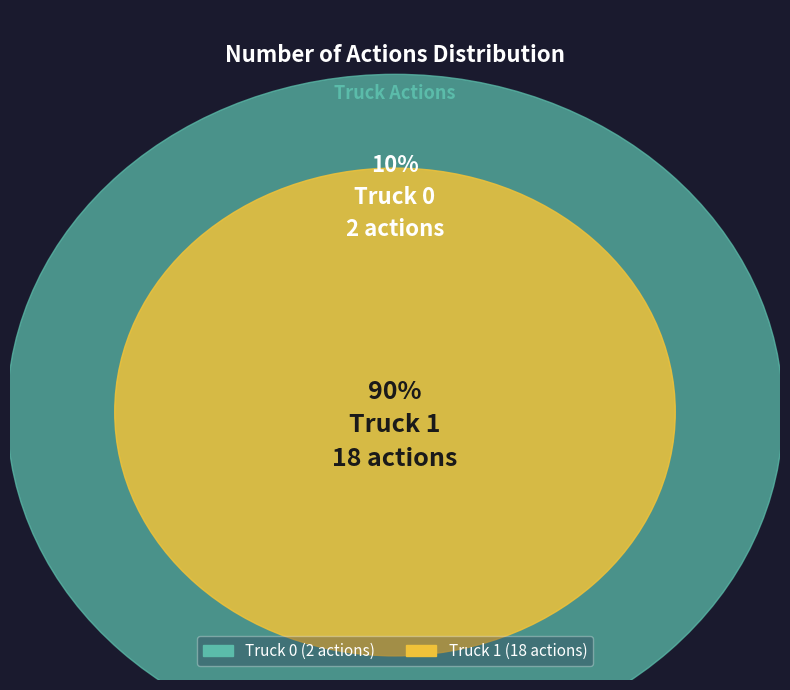

Is there a majority slice in this chart?

Yes